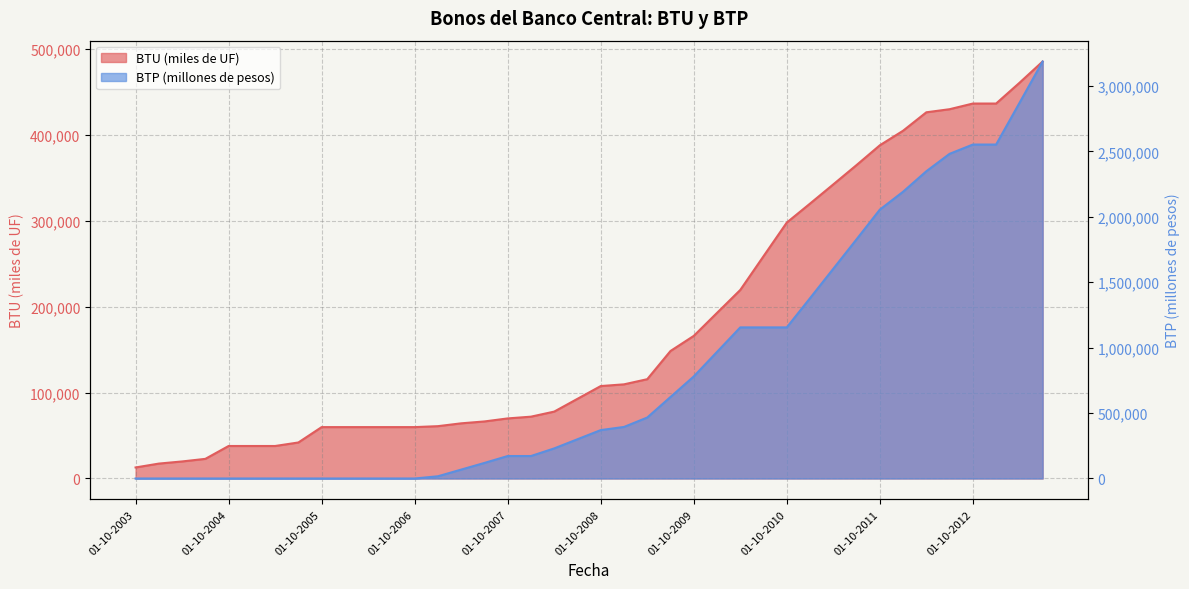

At 01-01-2005, list the series in order from smallest to largest.

BTP (millones de pesos), BTU (miles de UF)